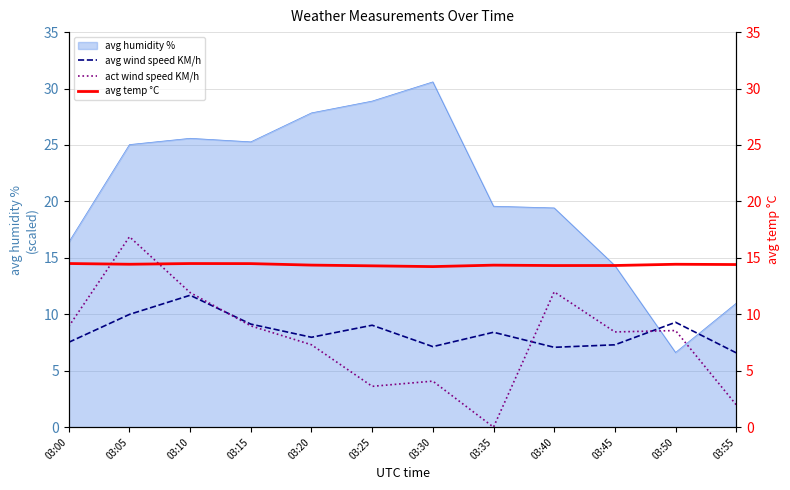

What is the value of the act wind speed KM/h point at the 4th from the left?

9.0